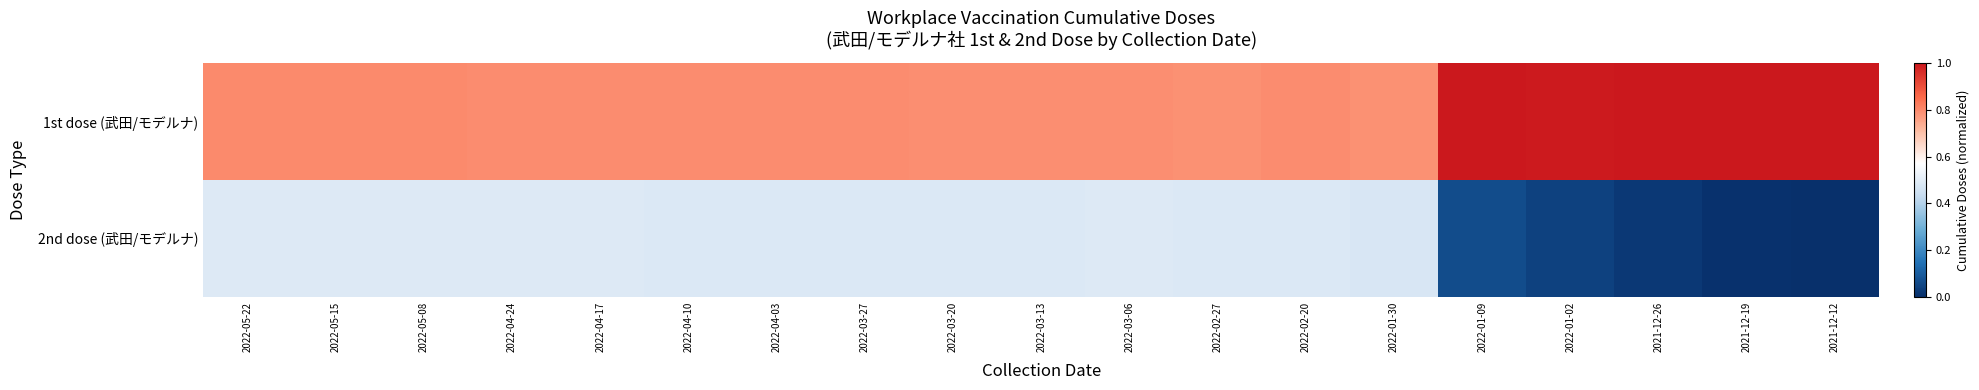

At which category is the sum across all series the highest?

2022-05-22